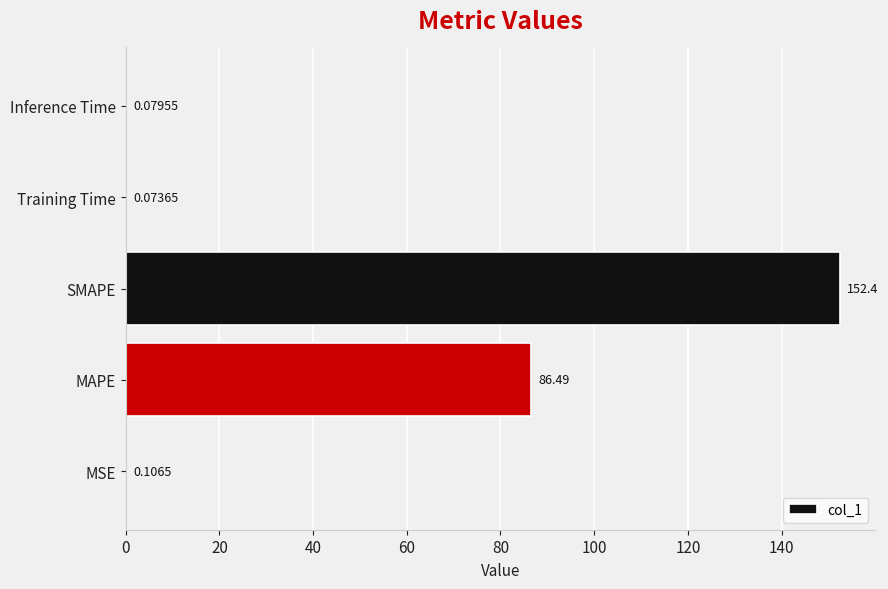

Where is the data nearest to the value 76?

MAPE